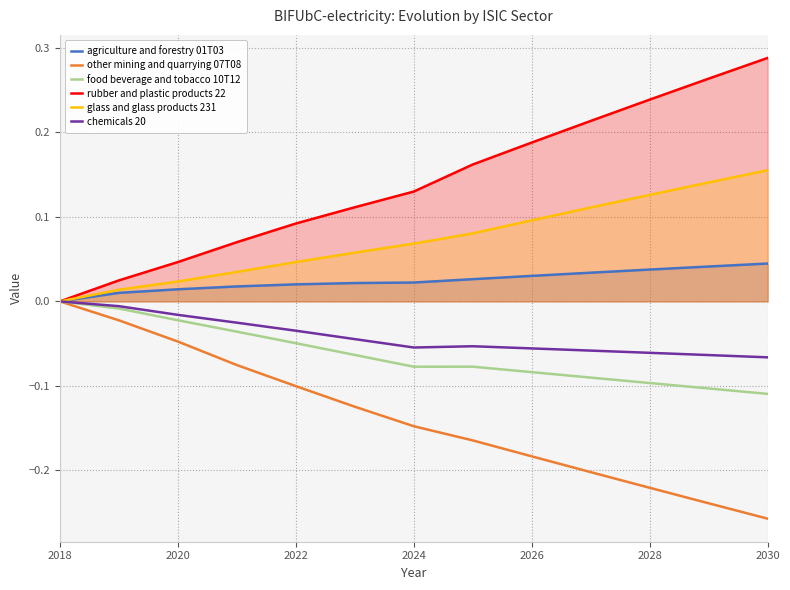

How many lines are shown in the chart?

6